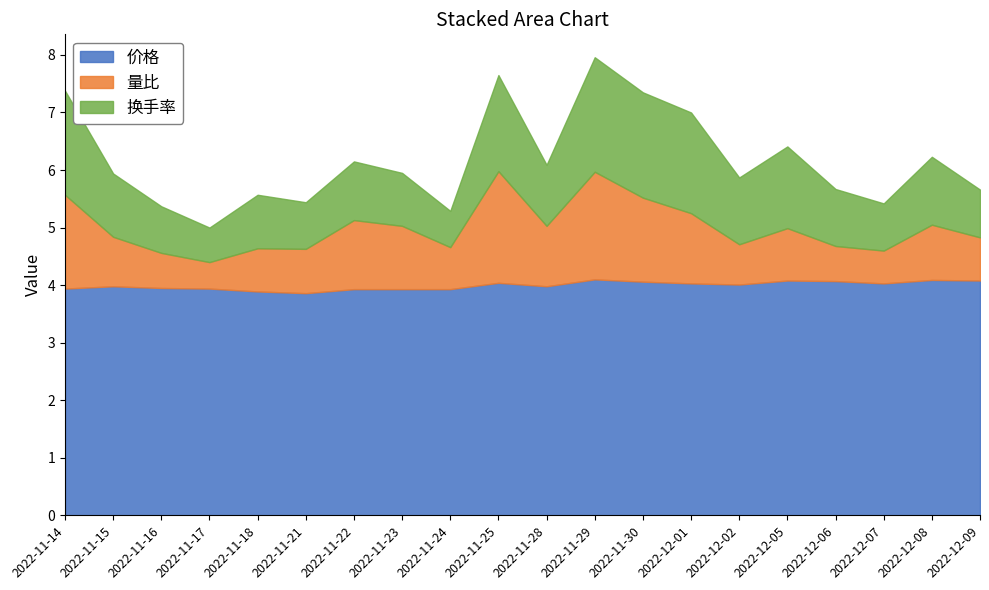

What is the spread (max minus min) of values at 2022-11-29?

2.2